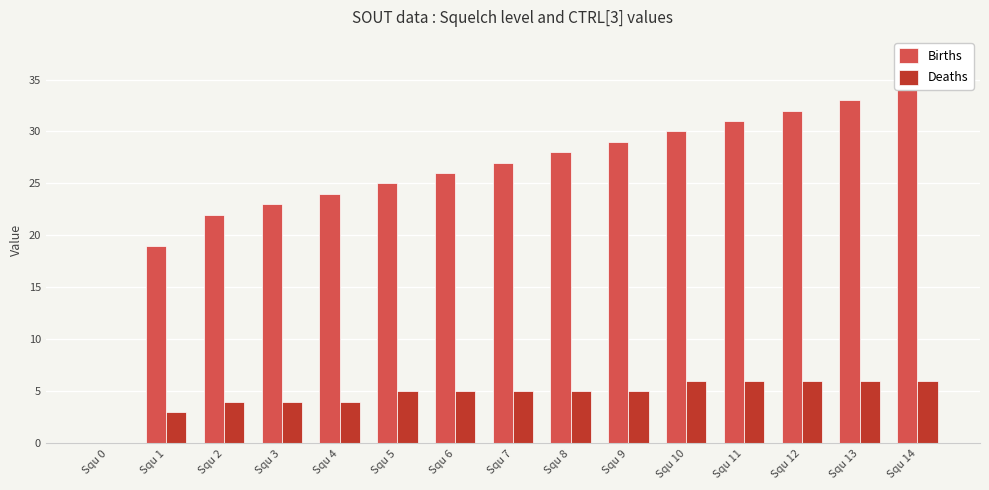

Which category has the highest value across all series?

Squ 14